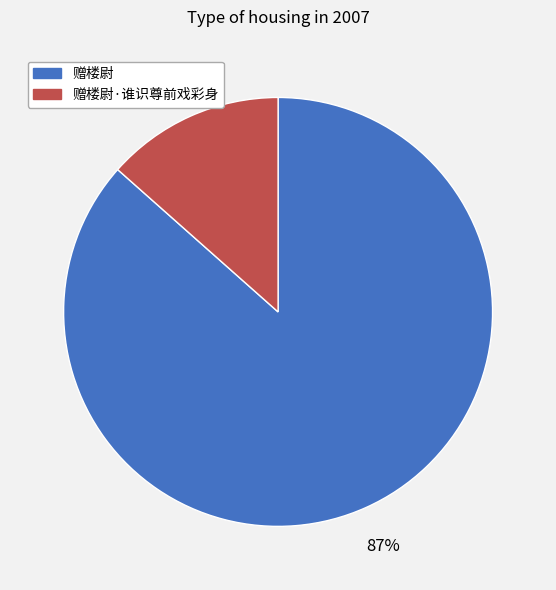

Between 赠楼尉·谁识尊前戏彩身 and 赠楼尉, which is larger?

赠楼尉